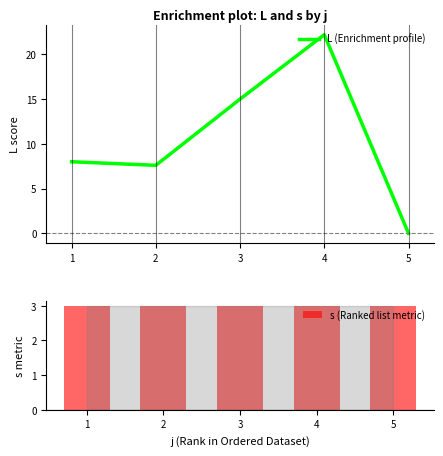

The L (Enrichment profile) series shows 15.0 at 3. True or false?

True